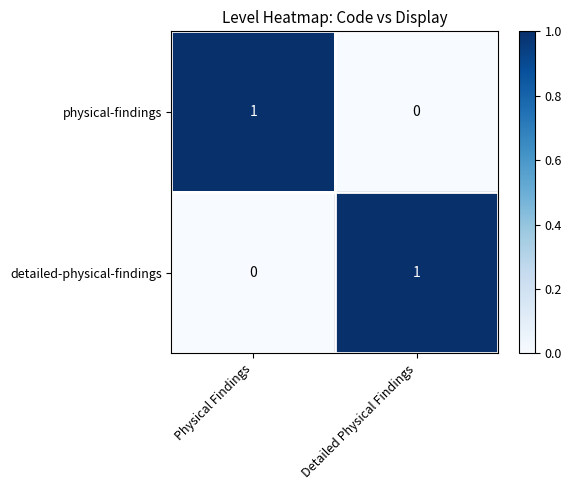

Reading left to right, extract all data points from this chart.

physical-findings: Physical Findings=1	Detailed Physical Findings=0
detailed-physical-findings: Physical Findings=0	Detailed Physical Findings=1